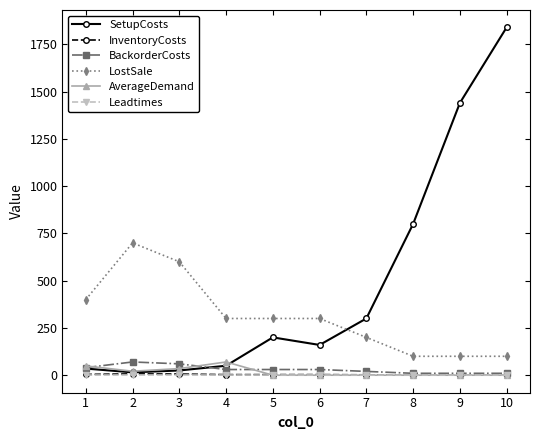

How many series are shown in this chart?

6